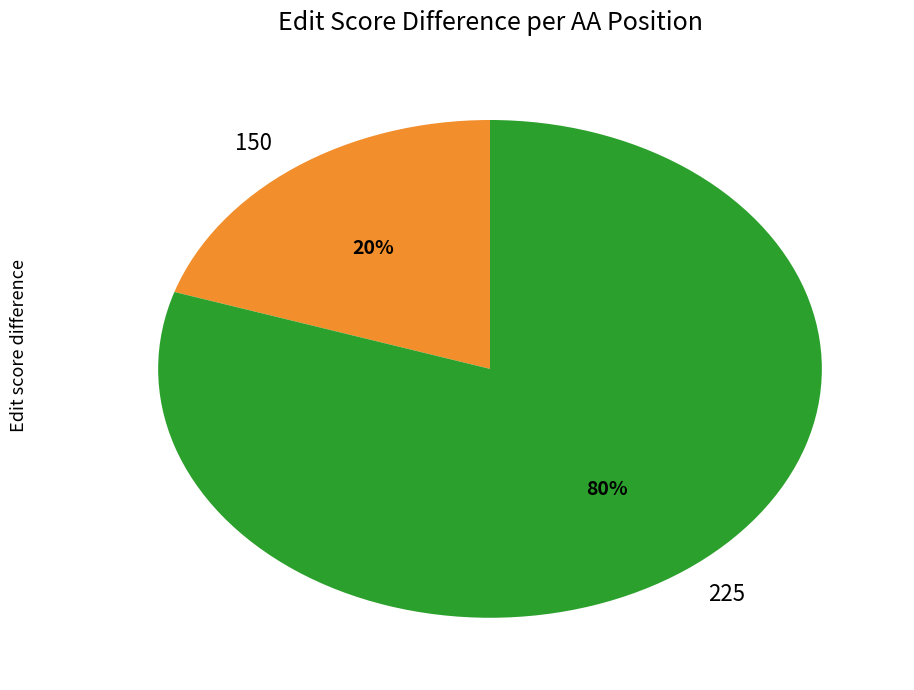

Which category has the smallest portion of the pie?

150